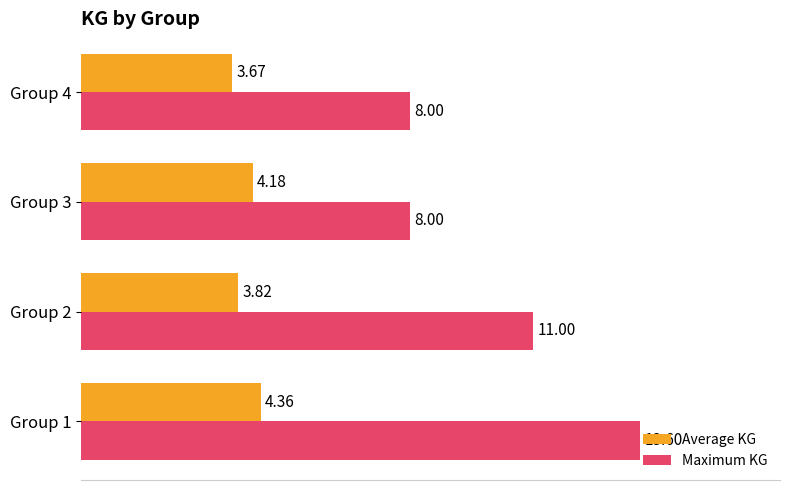

Which series has the largest range (max minus min)?

Maximum KG